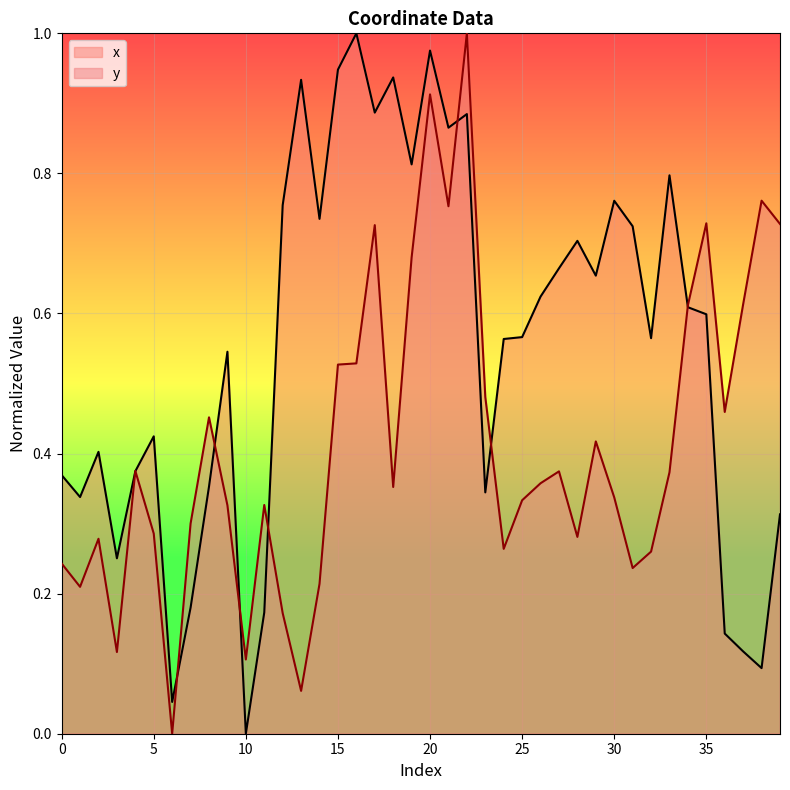

What is the difference between the second highest and minimum values in the x series?

1.0